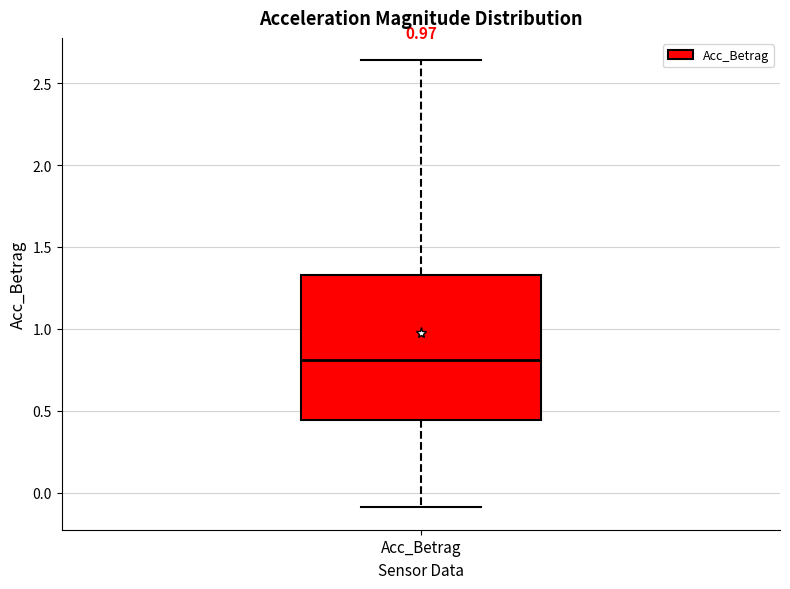

Transcribe this box plot: give where the median line is, the range the box spans, and where the two whiskers end, as read against the y-axis. The values are not printed on the chart, so give them approximately, as read against the axis.

median 0.80, box 0.45 to 1.35, whiskers -0.10 to 2.65